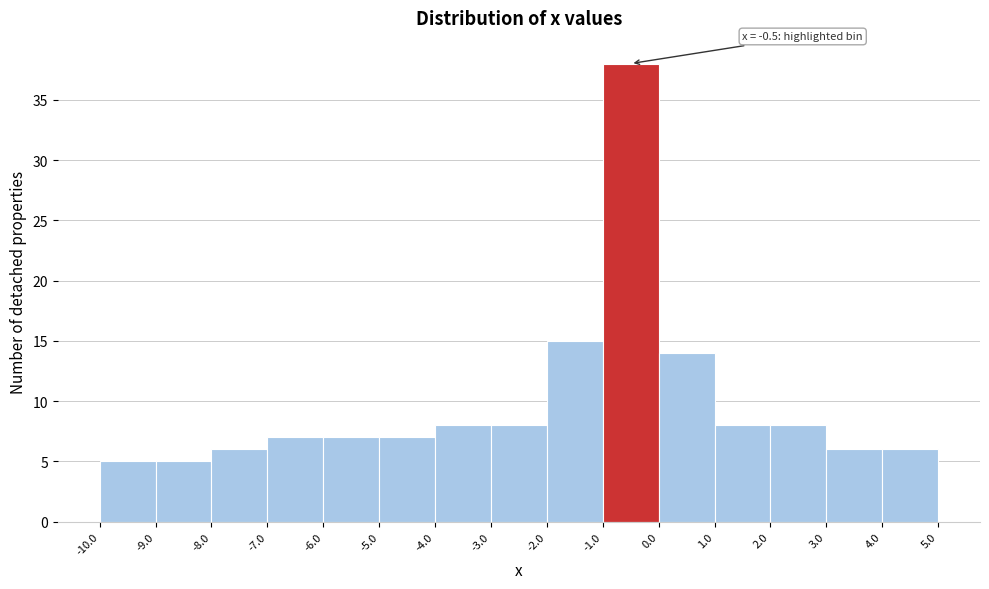

Over which range of the x-axis is the bar tallest?

-1.0 to 0.0